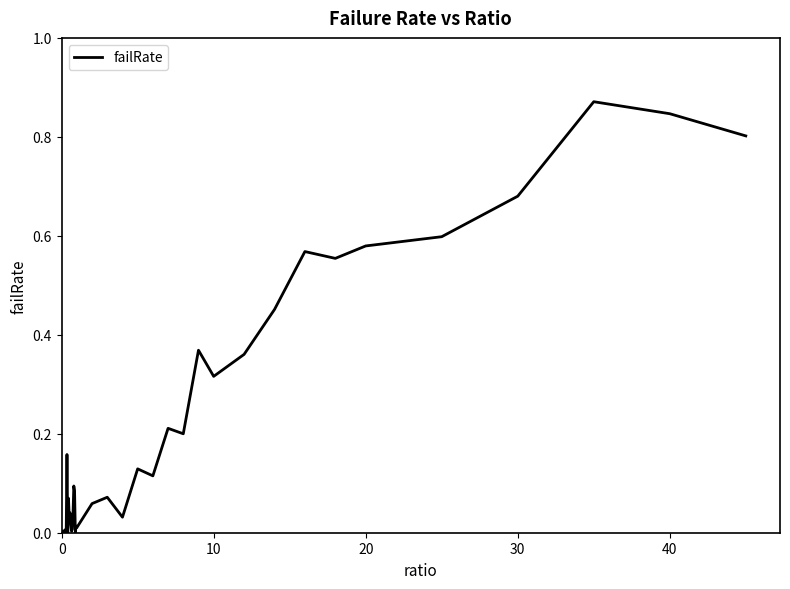

Does the chart display data point markers on the line(s)?

No